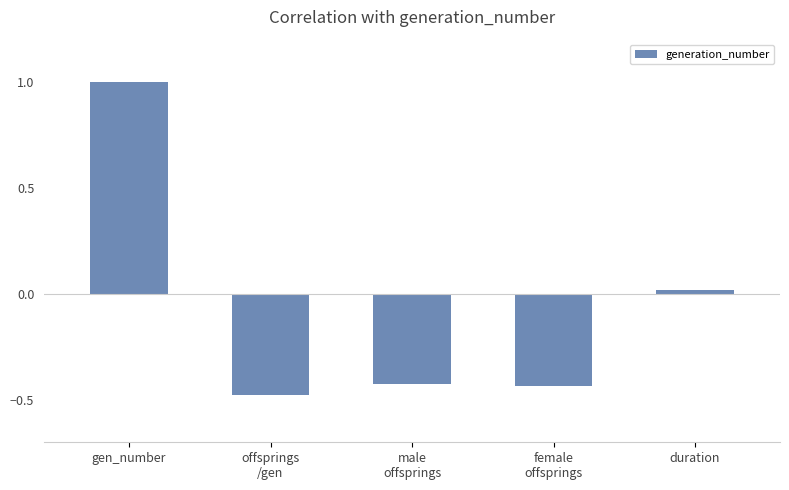

How many distinct data groups are displayed?

1